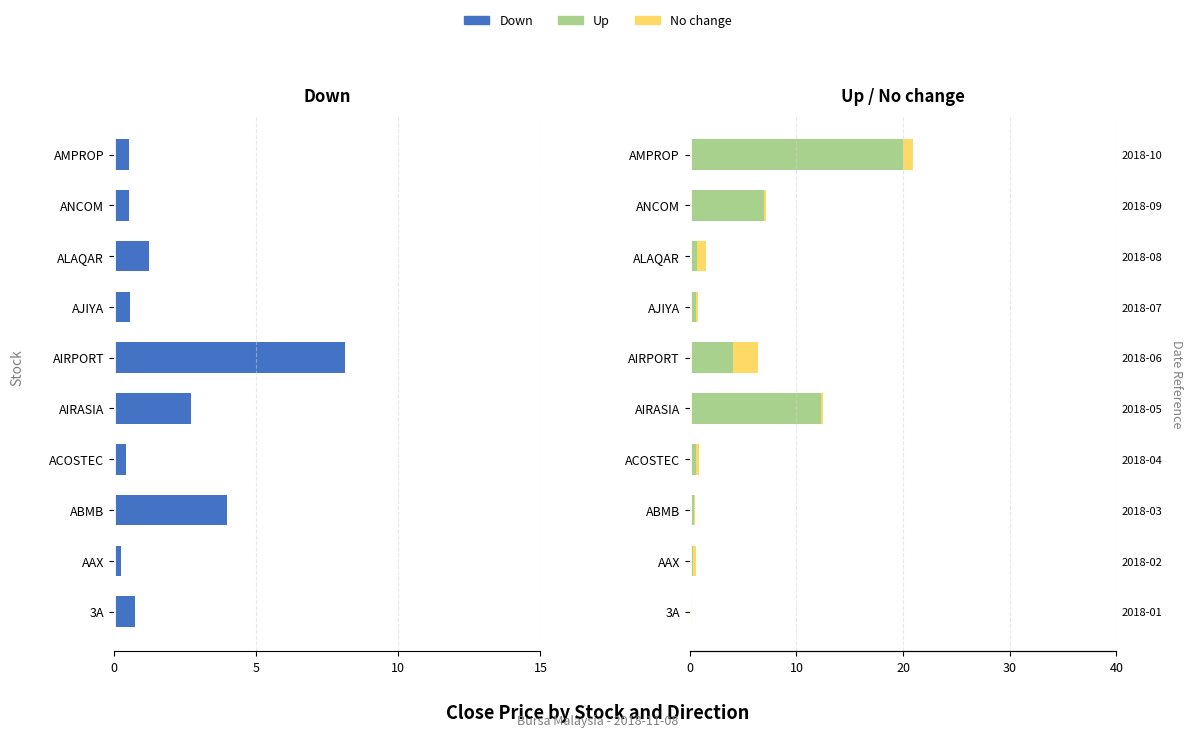

What is the difference between the No change values at AAX and ALAQAR?

0.6